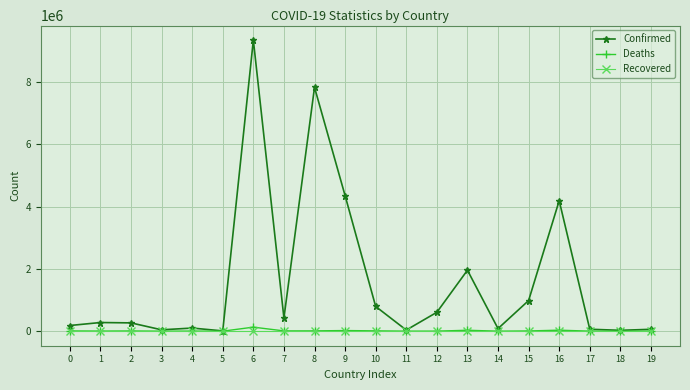

Count the number of data series in this chart.

3